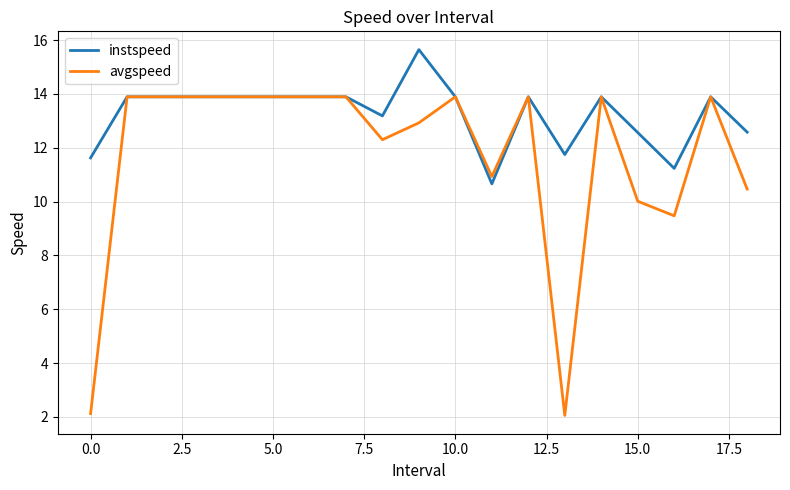

Which series has the largest range (max minus min)?

avgspeed